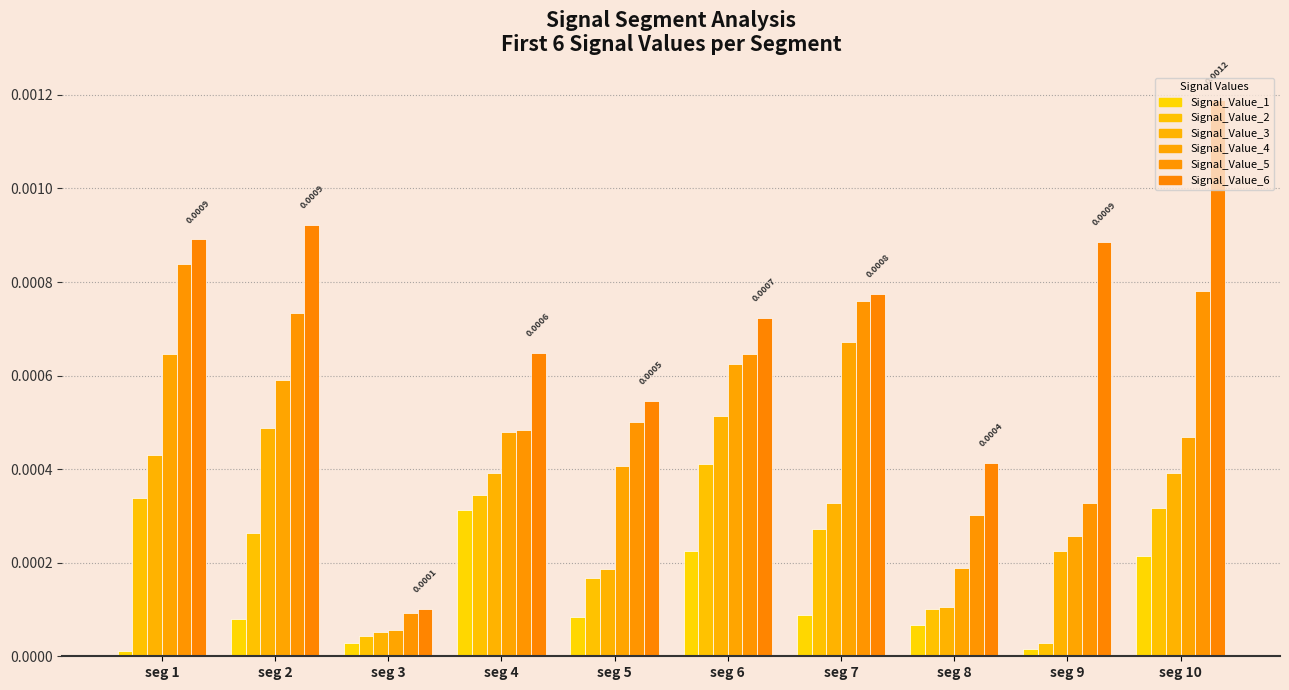

Is the value of Signal_Value_6 at seg 8 greater than the value of Signal_Value_4 at seg 8?

Yes